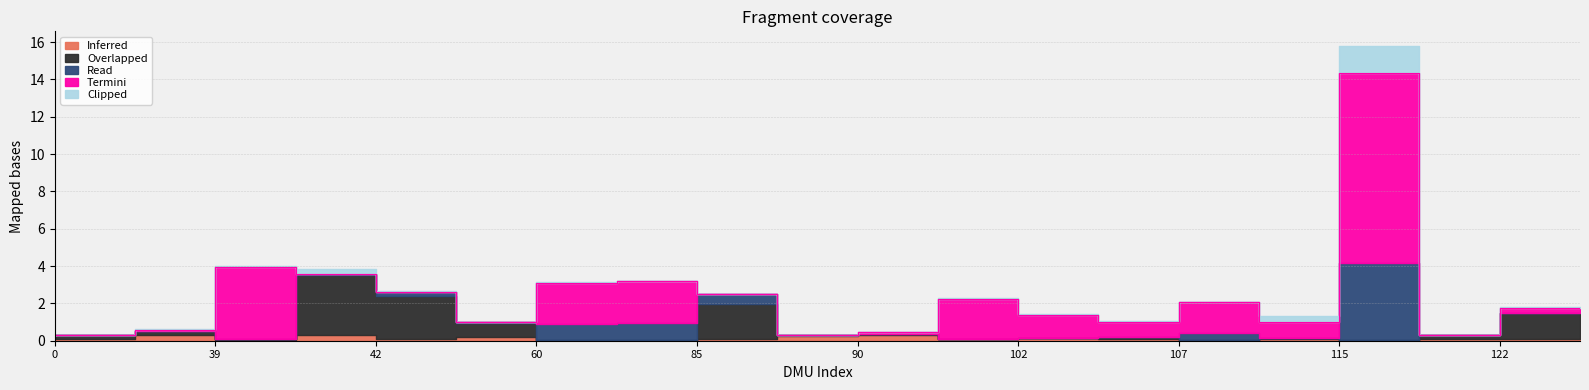

Is the value of Inferred at 75 greater than the value of Clipped at 123?

Yes